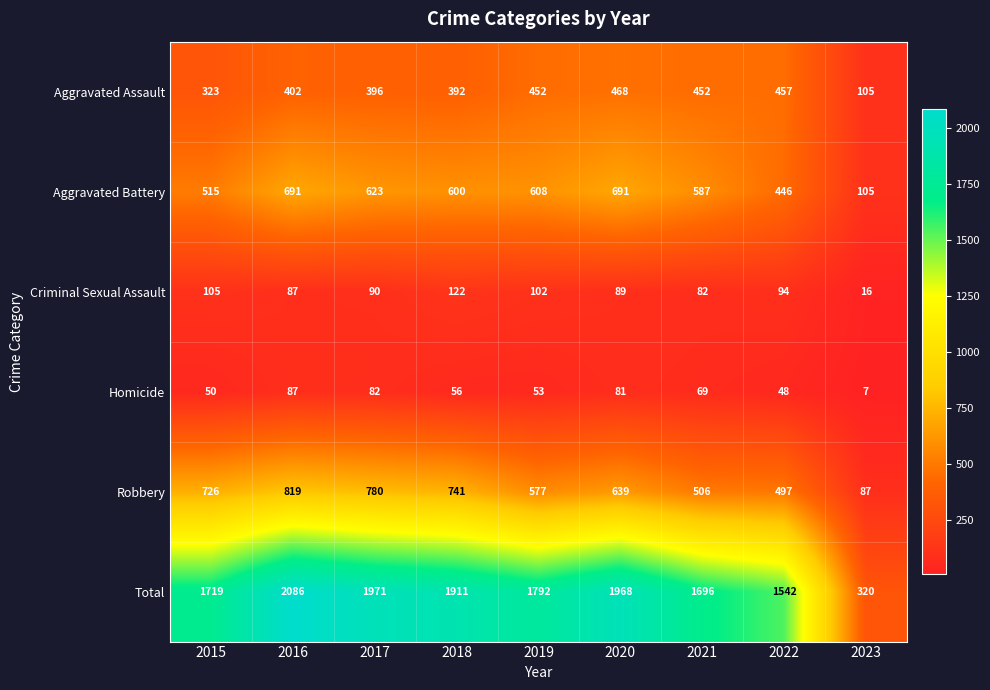

What is the difference between the second highest and minimum values in the Total series?

1651